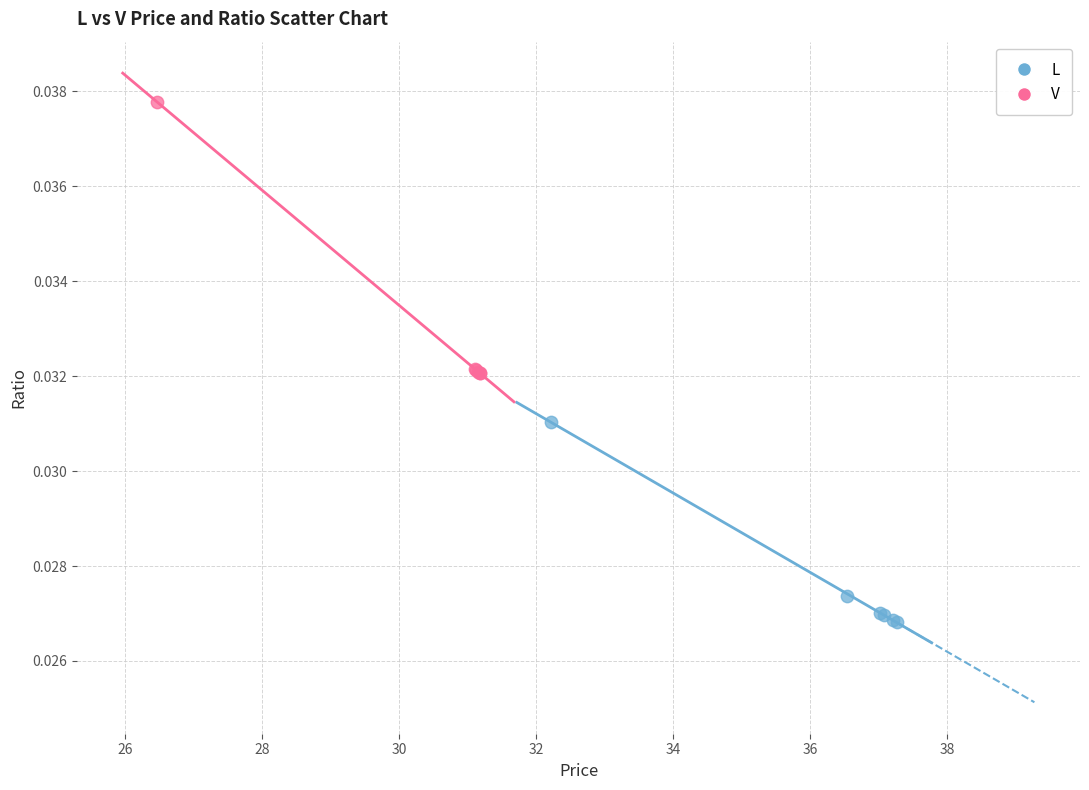

Which series contains the lowest Y value?

L